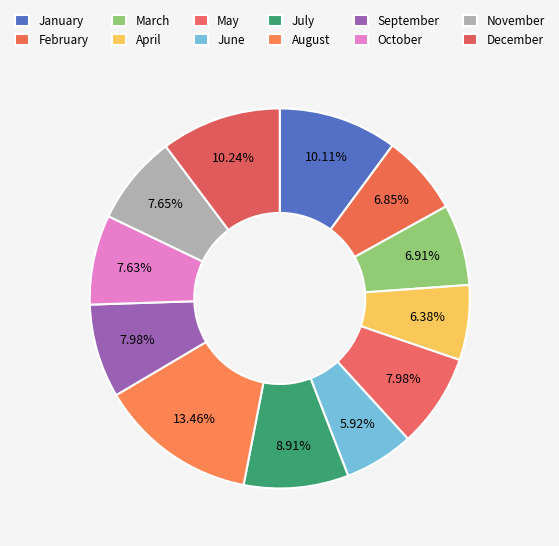

How many slices are in this pie chart?

12